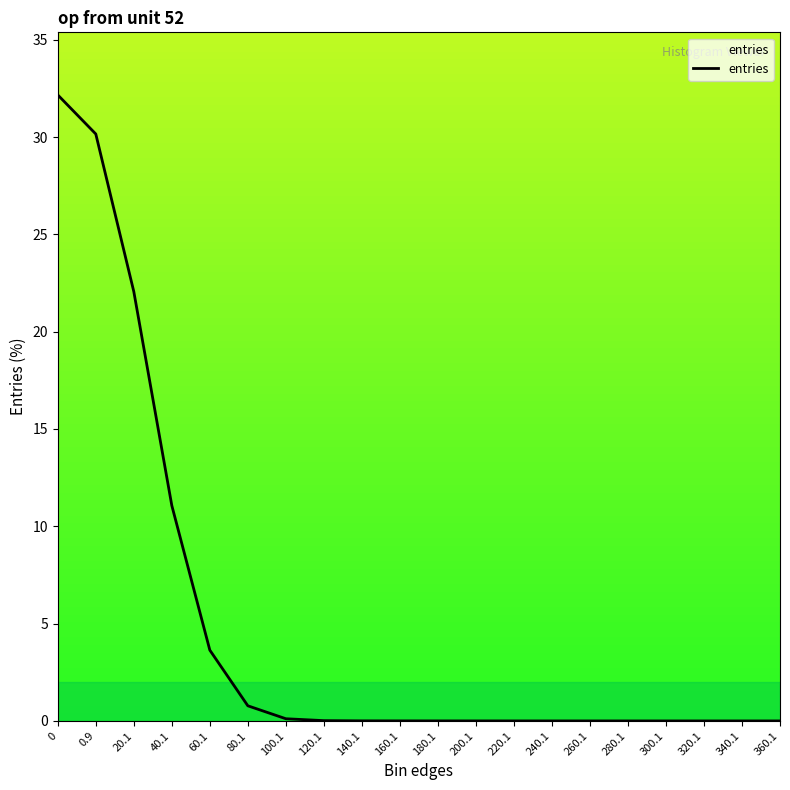

What is the difference between the maximum and minimum values?

32.2